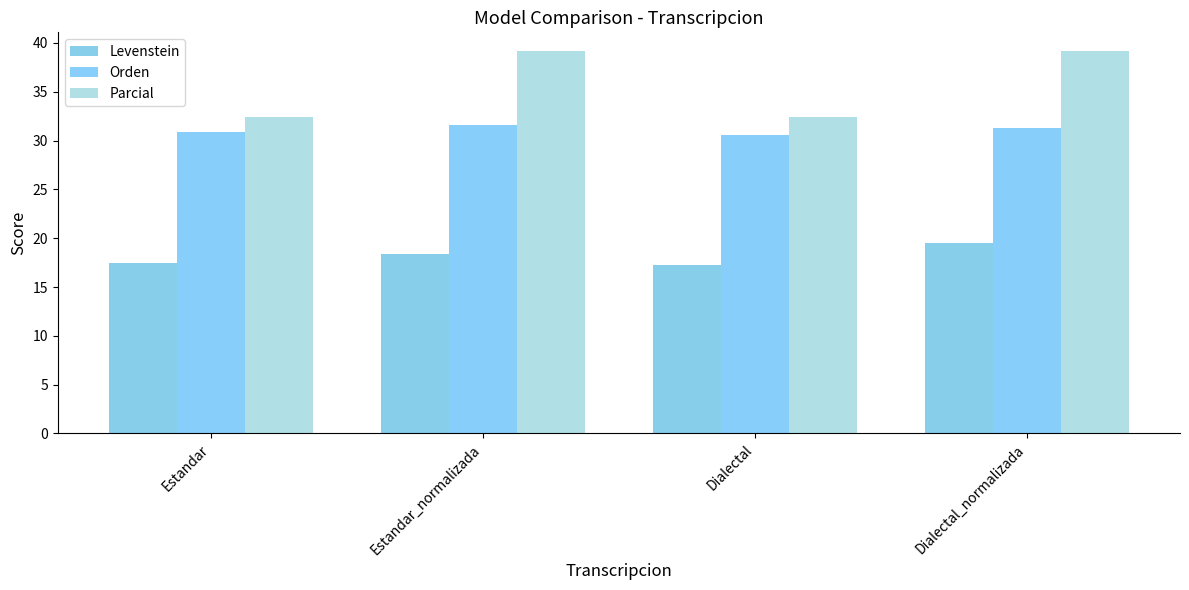

True or false: Levenstein has a value of 18.4 at Estandar_normalizada.

True